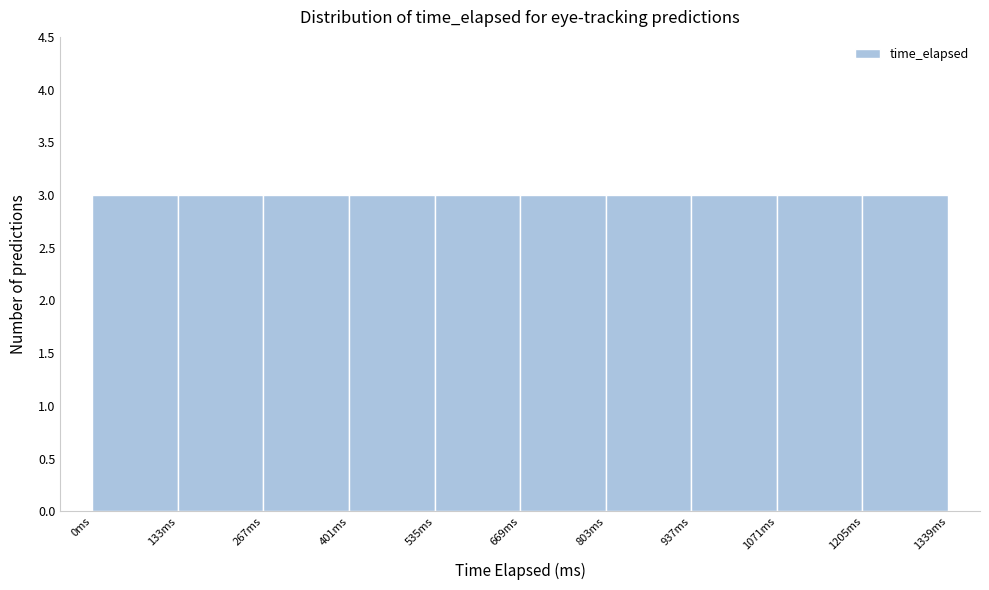

How tall is the bar that spans 1200 to 1340 on the x-axis? Neither the bar edges nor the heights are printed on the chart, so give them approximately, as read against the axes.

3